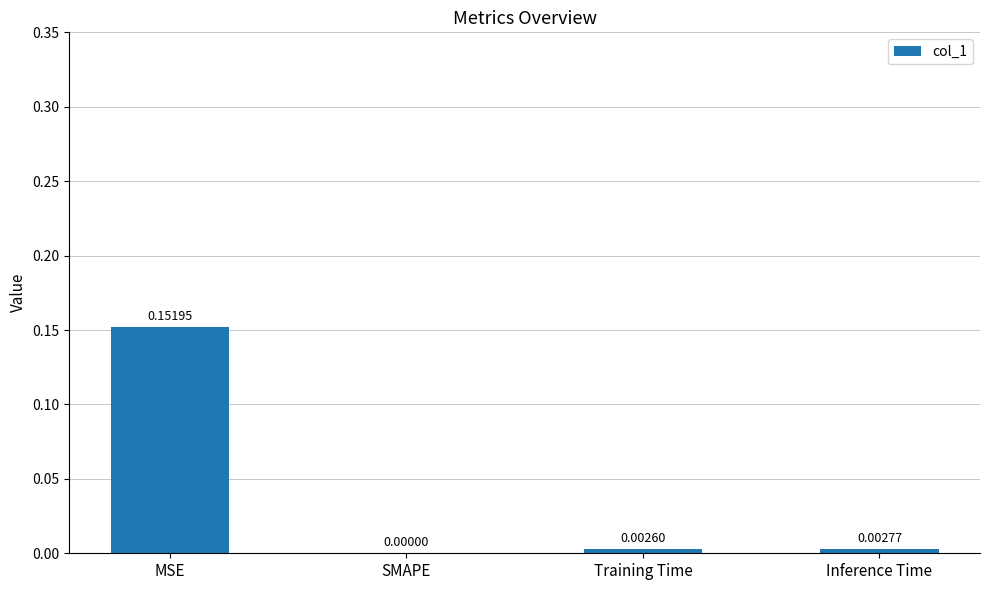

At which category does the chart reach its peak across all series?

MSE